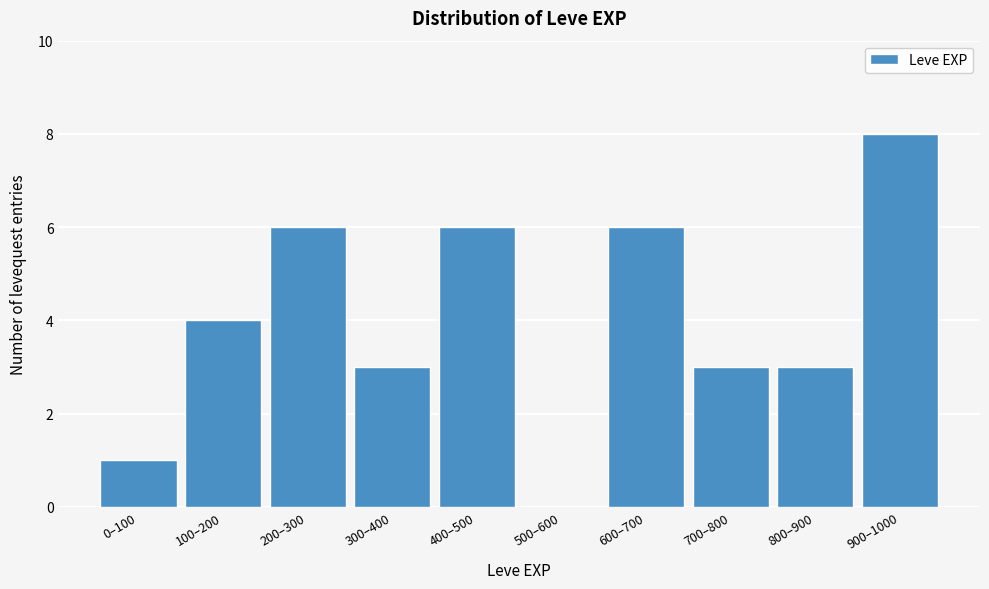

Reading left to right, transcribe all the data shown in this chart.

0–100=1	100–200=4	200–300=6	300–400=3	400–500=6	500–600=0	600–700=6	700–800=3	800–900=3	900–1000=8